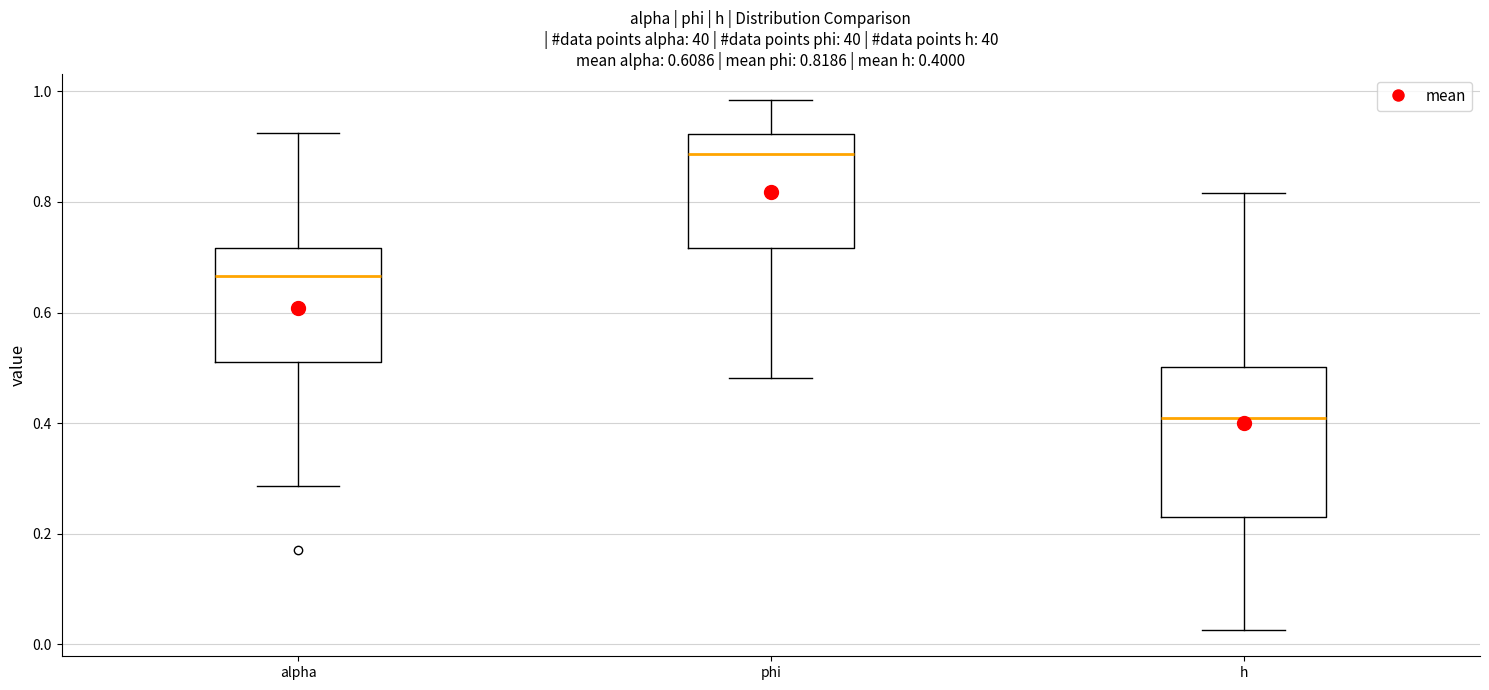

Which box is the tallest, from its lower edge to its upper edge?

h